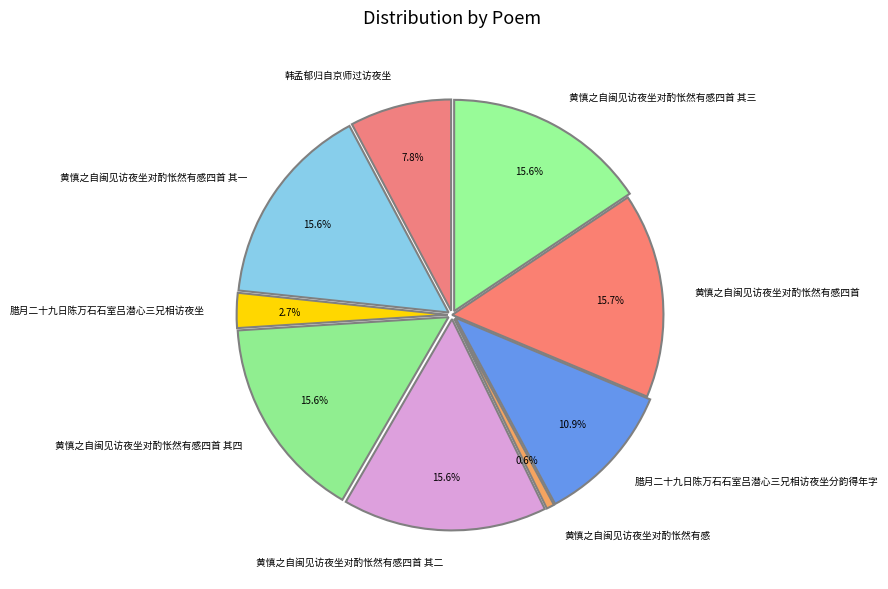

What percentage do 腊月二十九日陈万石石室吕潜心三兄相访夜坐分韵得年字 and 黄慎之自闽见访夜坐对酌怅然有感四首 其四 together represent?

26.5%